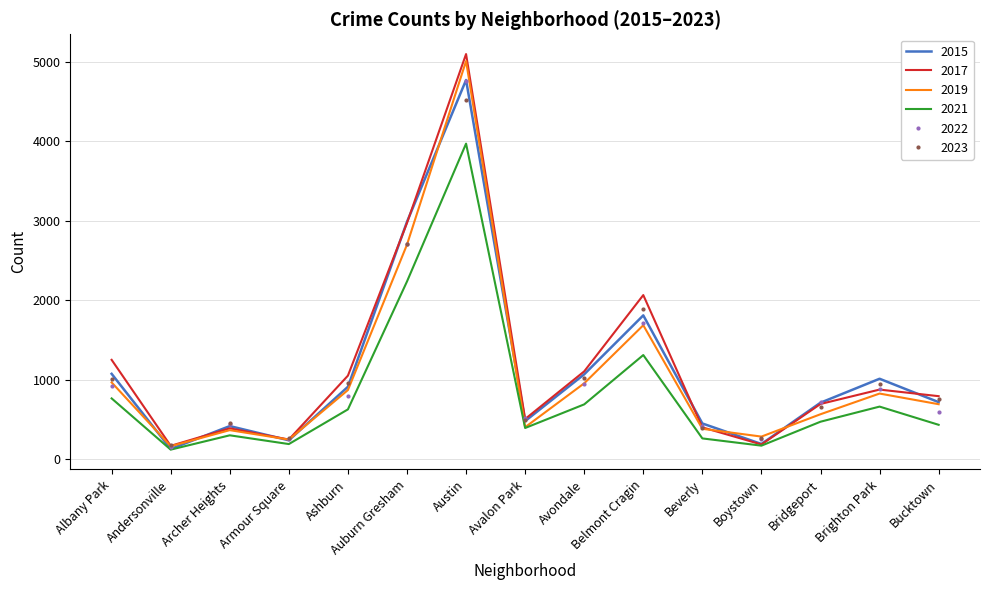

The 2019 series shows 828 at Brighton Park. True or false?

True